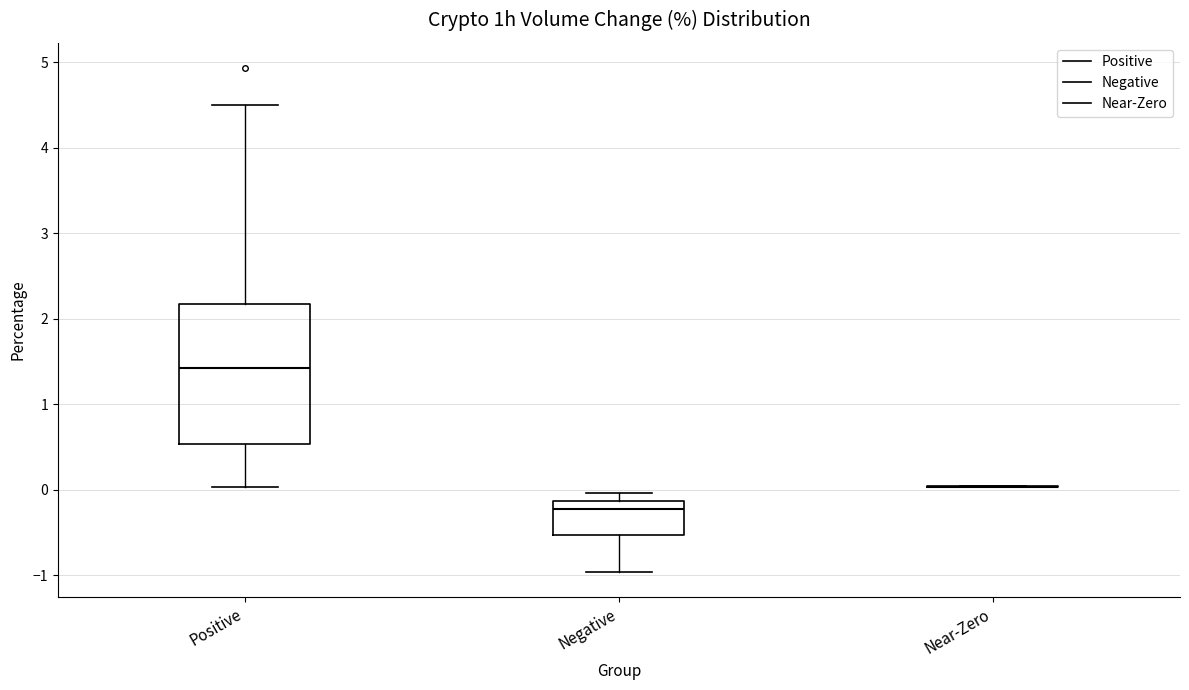

Which box is the tallest, from its lower edge to its upper edge?

Positive